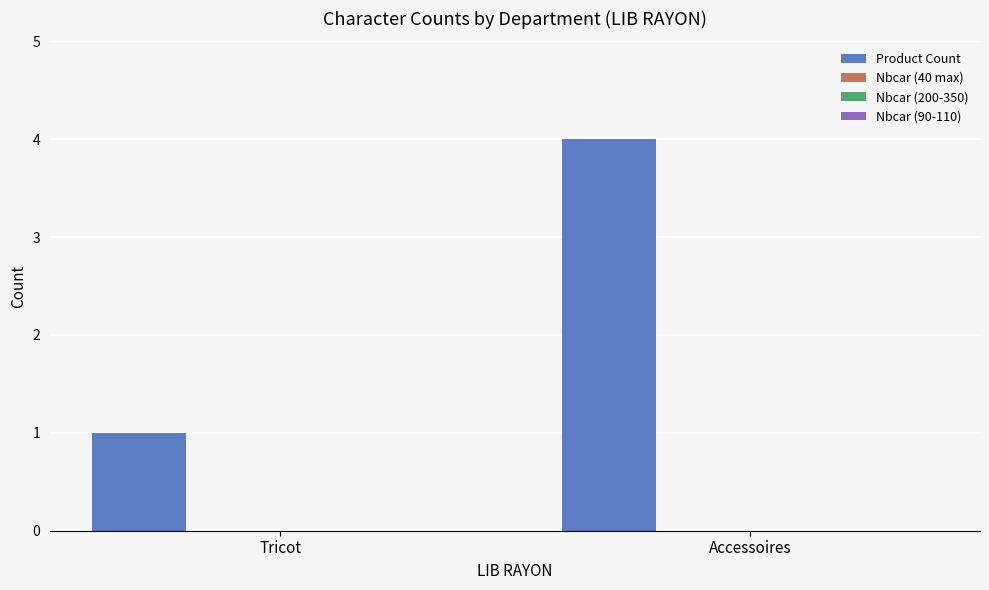

What is the maximum value shown in the chart?

4